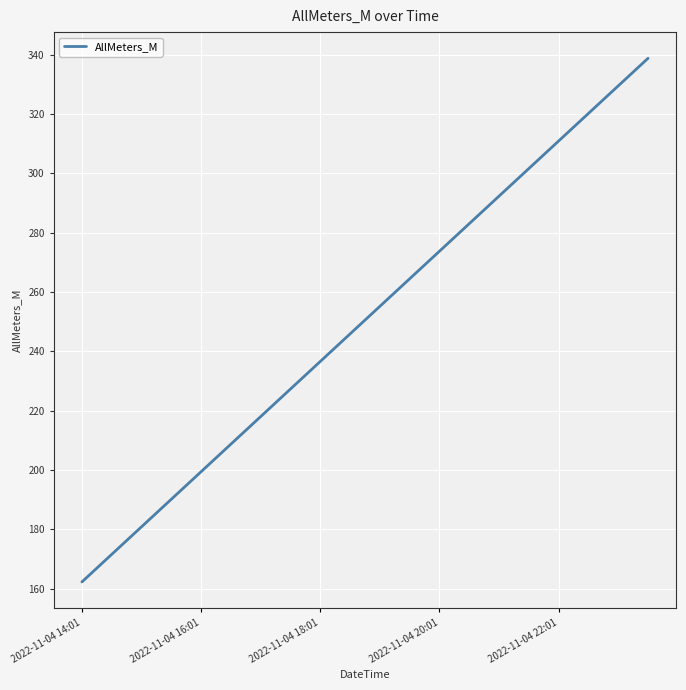

What is the difference between the maximum and second lowest values?

167.2